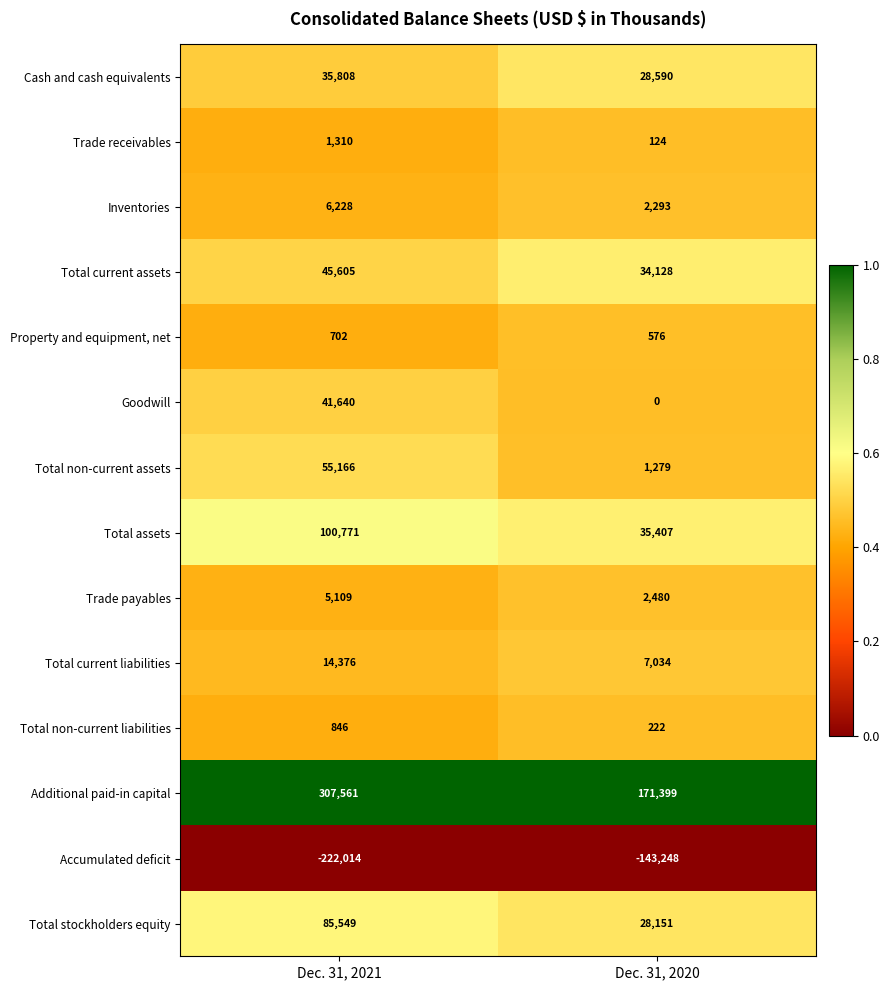

Which series has the widest spread of values?

Additional paid-in capital